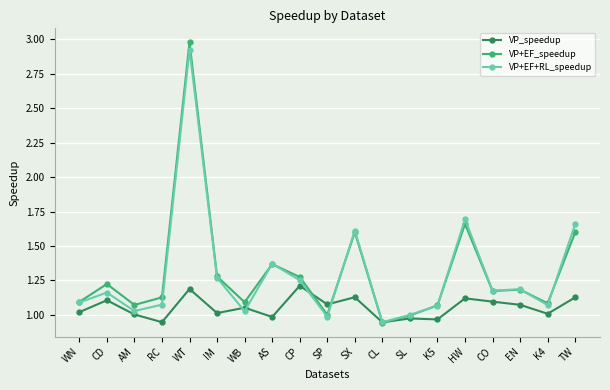

In VP+EF_speedup, how many points are higher than both neighbors (excluding endpoints)?

6